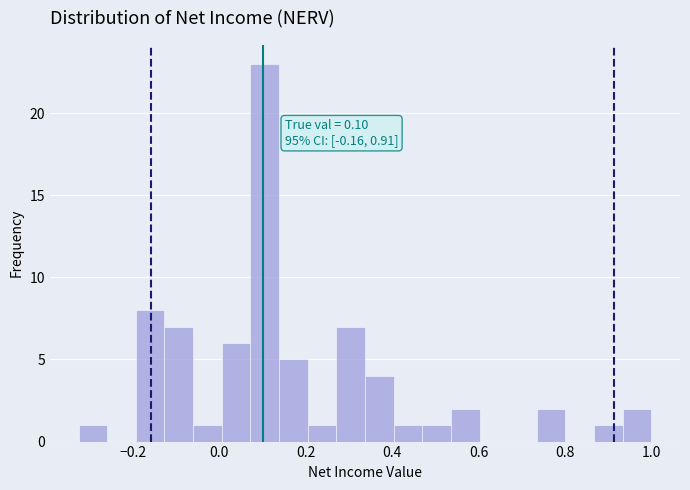

Around what value on the x-axis is the tallest bar? Give the approximate position of its centre, as read against the axis.

0.10